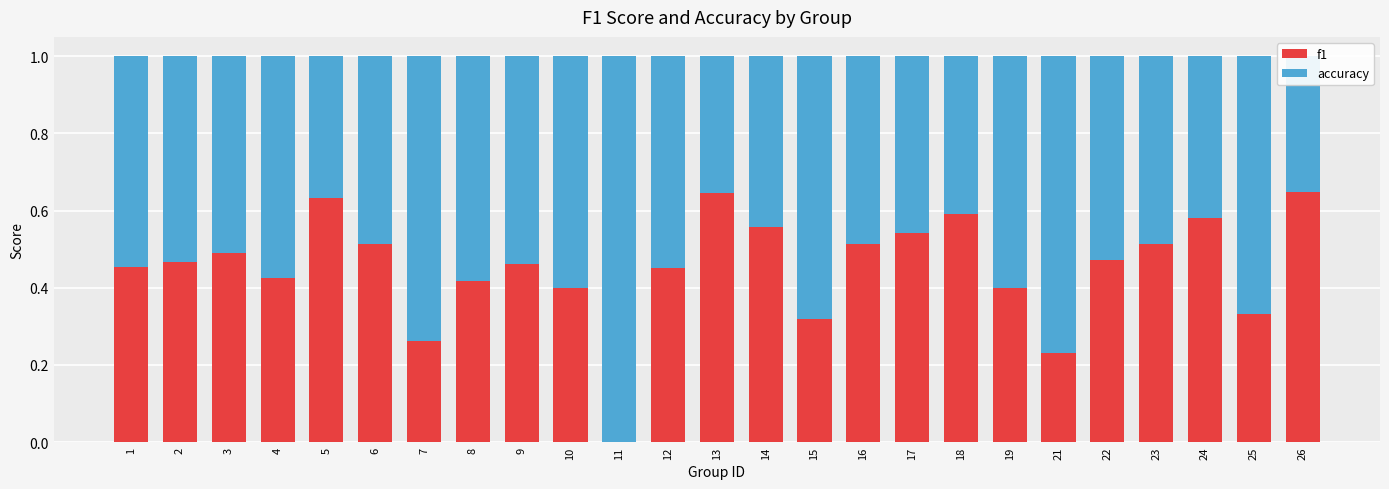

Which series has the largest total across all categories?

accuracy